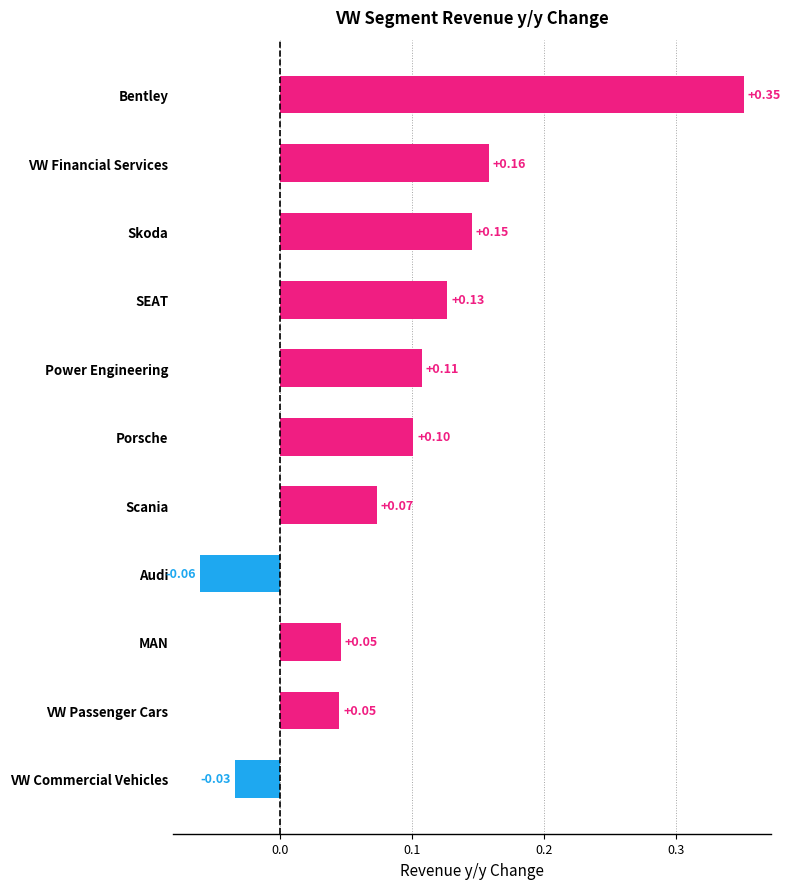

What is the sum of all values?

1.1